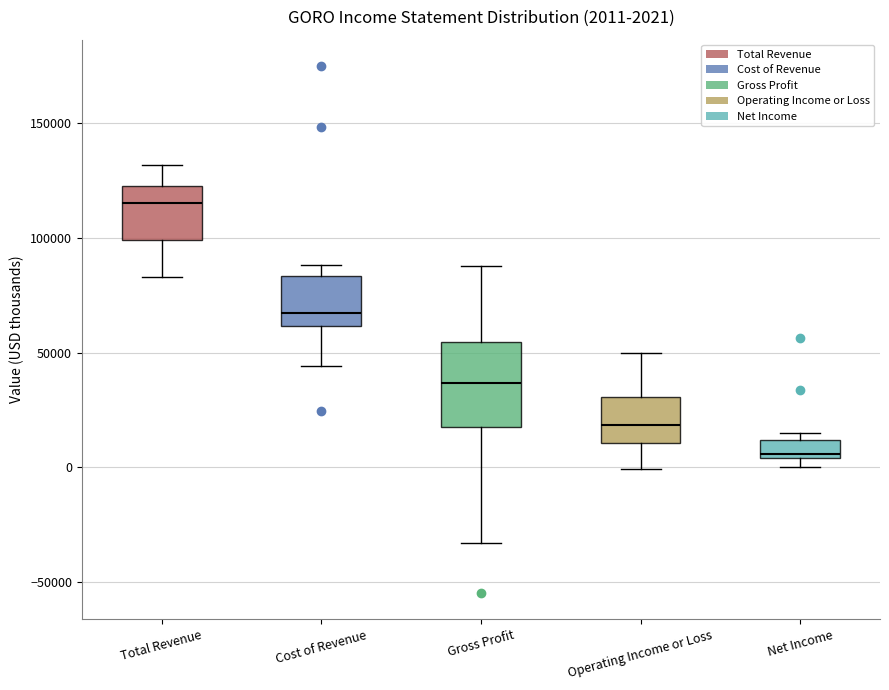

Which box has the highest median line?

Total Revenue